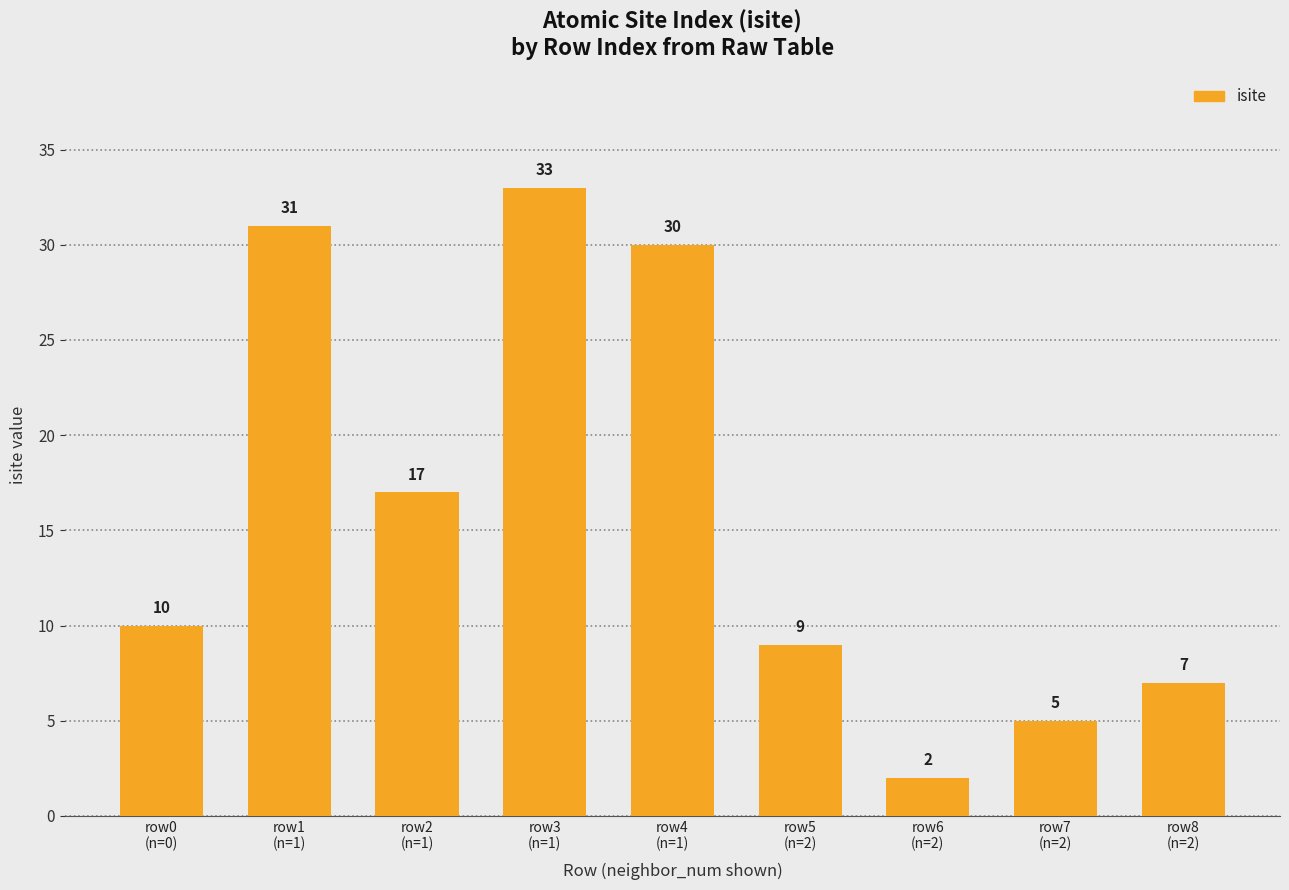

What is the value of the 2nd bar from the left?

31